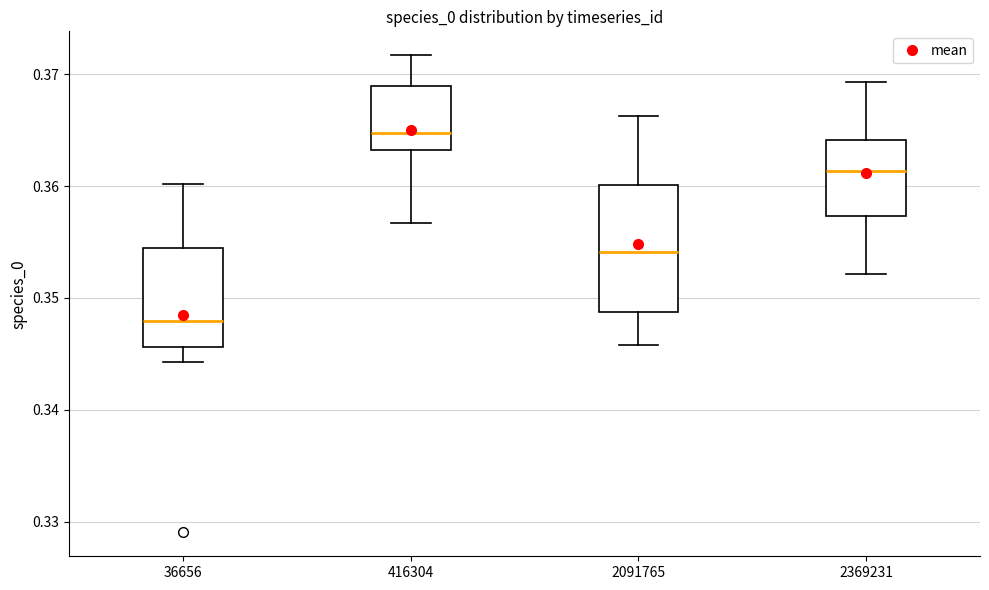

Which box has the highest median line?

416304